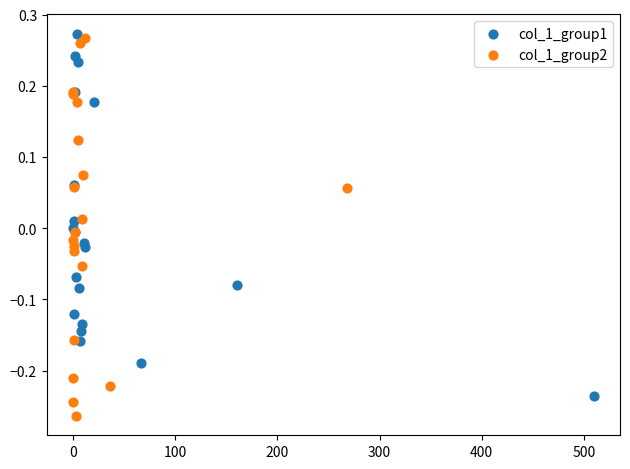

Which series contains the lowest Y value?

col_1_group2